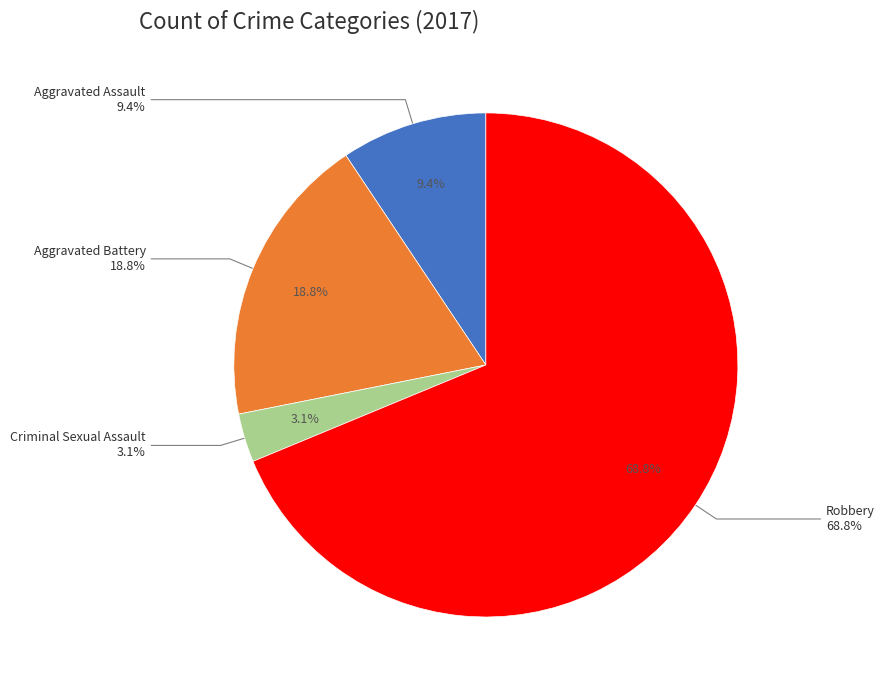

Between Robbery and Aggravated Assault, which is larger?

Robbery